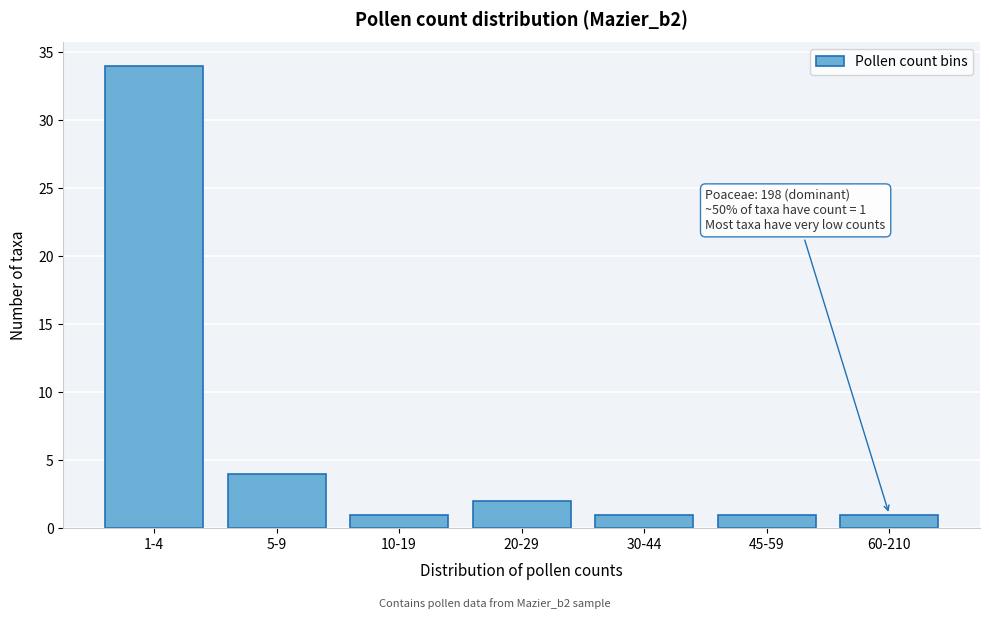

Reading right to left, what are all the values shown in this chart?

60-210=1	45-59=1	30-44=1	20-29=2	10-19=1	5-9=4	1-4=34